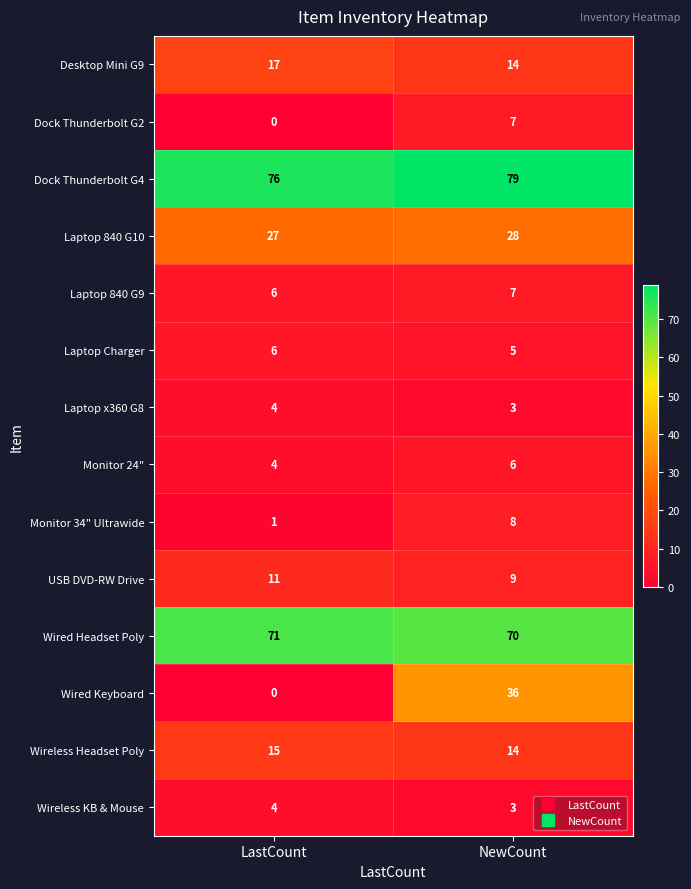

Reading left to right, transcribe all the data shown in this chart.

Desktop Mini G9: LastCount=17	NewCount=14
Dock Thunderbolt G2: LastCount=0	NewCount=7
Dock Thunderbolt G4: LastCount=76	NewCount=79
Laptop 840 G10: LastCount=27	NewCount=28
Laptop 840 G9: LastCount=6	NewCount=7
Laptop Charger: LastCount=6	NewCount=5
Laptop x360 G8: LastCount=4	NewCount=3
Monitor 24": LastCount=4	NewCount=6
Monitor 34" Ultrawide: LastCount=1	NewCount=8
USB DVD-RW Drive: LastCount=11	NewCount=9
Wired Headset Poly: LastCount=71	NewCount=70
Wired Keyboard: LastCount=0	NewCount=36
Wireless Headset Poly: LastCount=15	NewCount=14
Wireless KB & Mouse: LastCount=4	NewCount=3